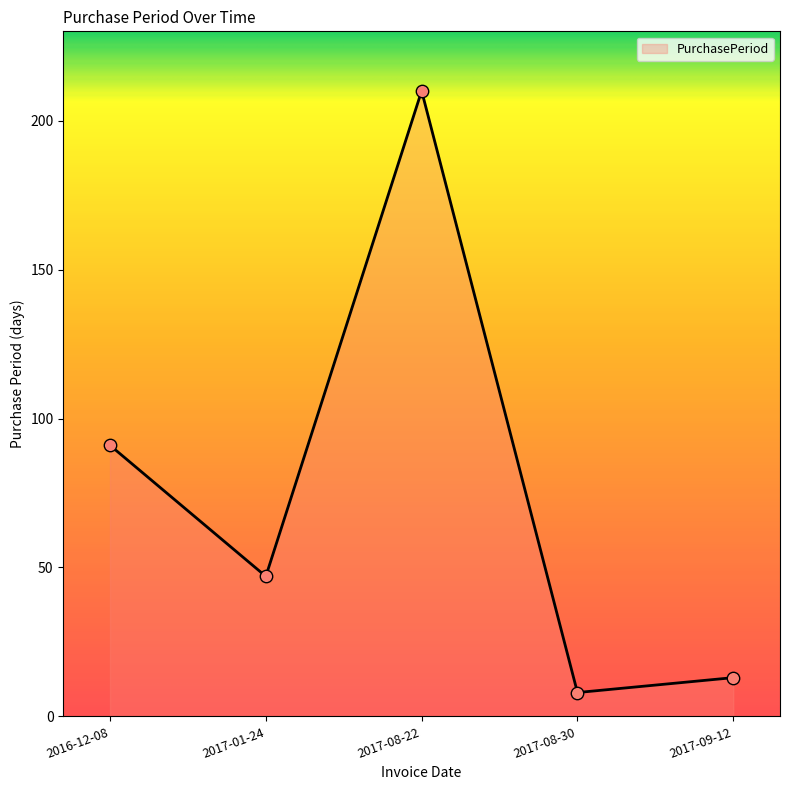

Which has a higher value, 2016-12-08 or 2017-01-24?

2016-12-08